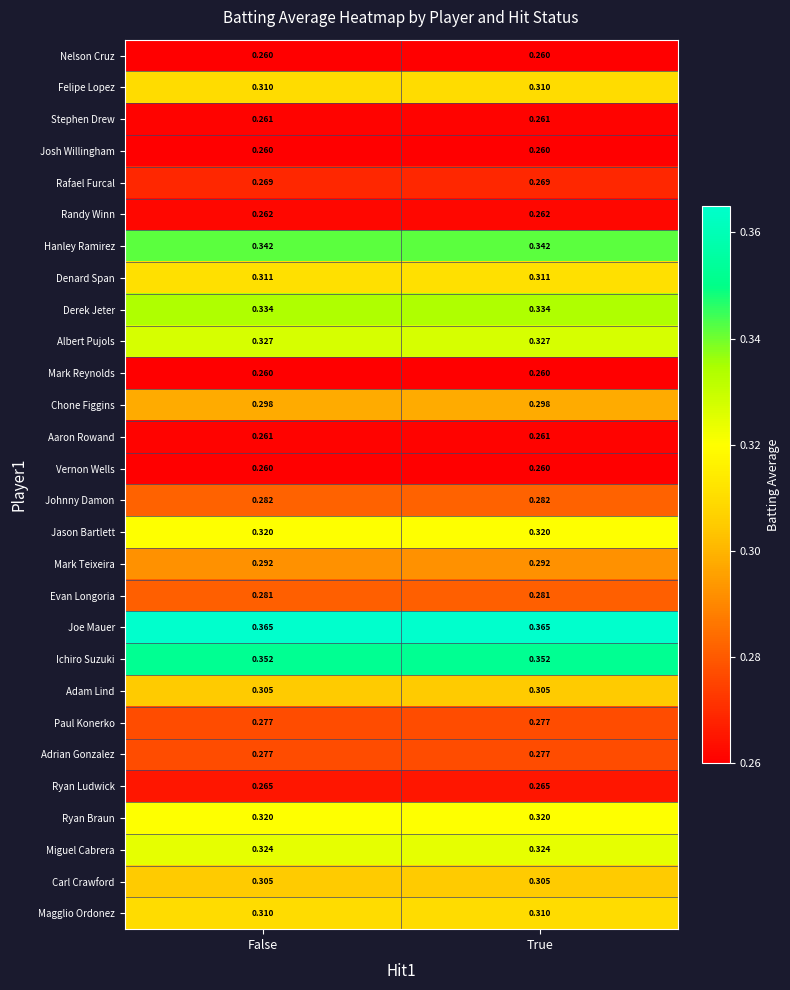

Which series has the largest total across all categories?

Joe Mauer